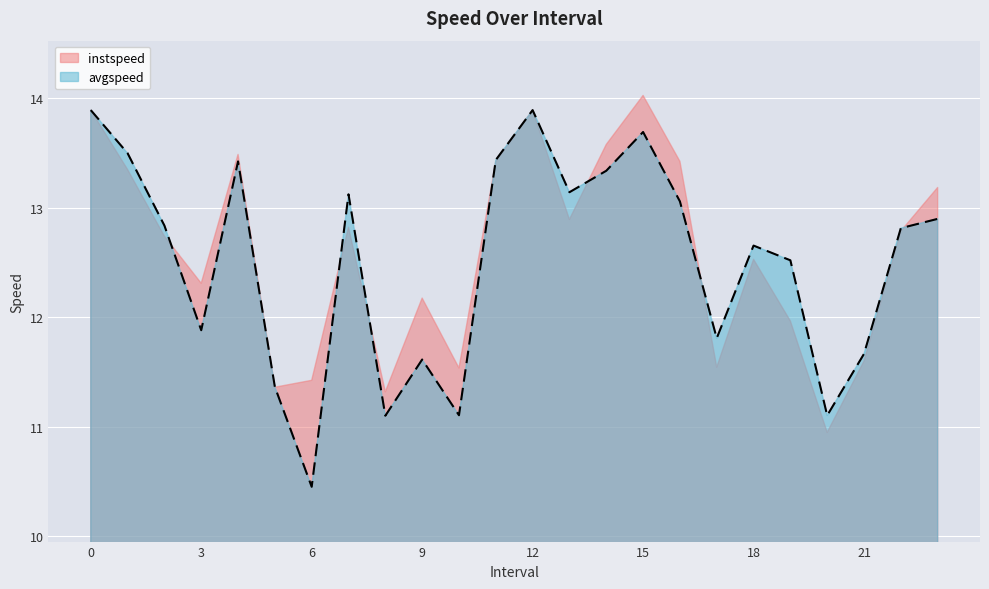

Rank the categories by value from highest to lowest.

0, 12, 15.0, 1.0, 11.0, 4.0, 14.0, 13.0, 7.0, 16.0, 23.0, 2.0, 22.0, 18.0, 19.0, 3.0, 17.0, 21.0, 9.0, 5.0, 10.0, 20.0, 8.0, 6.0